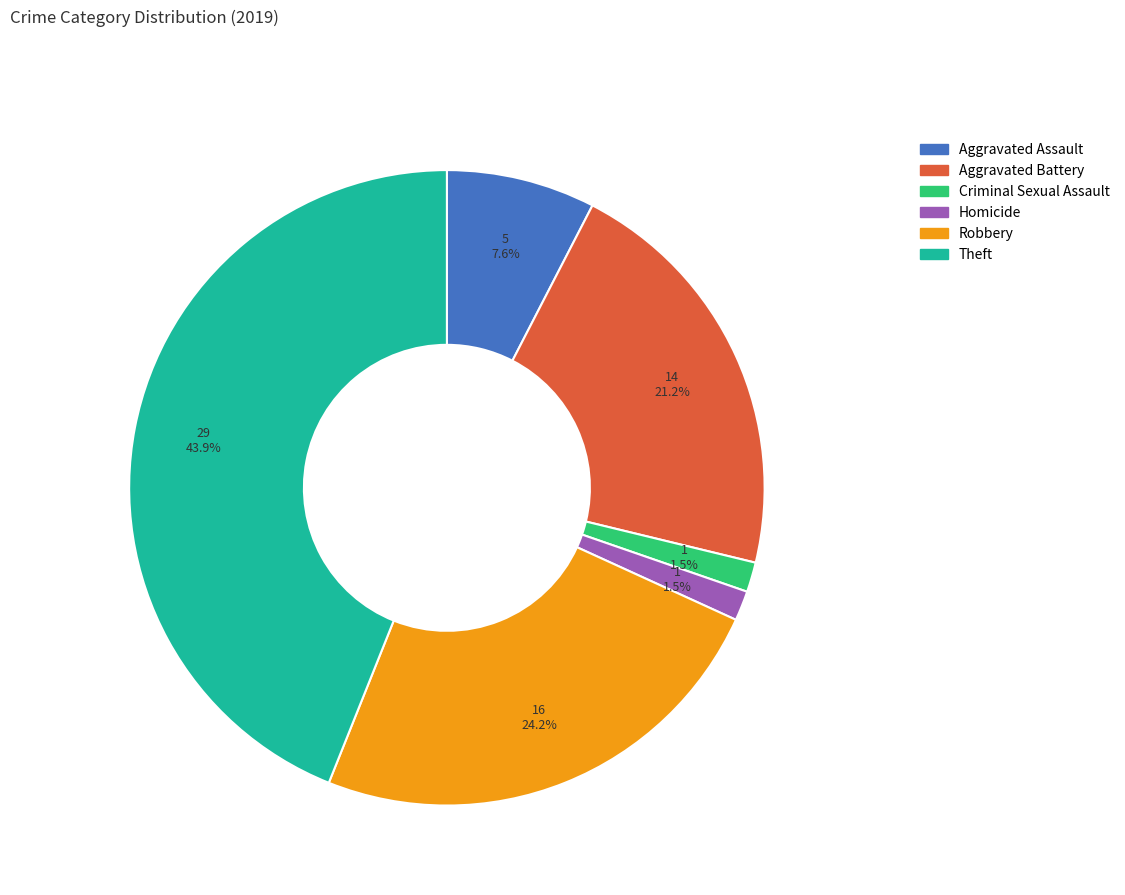

What percentage is NOT represented by Homicide?

98.5%